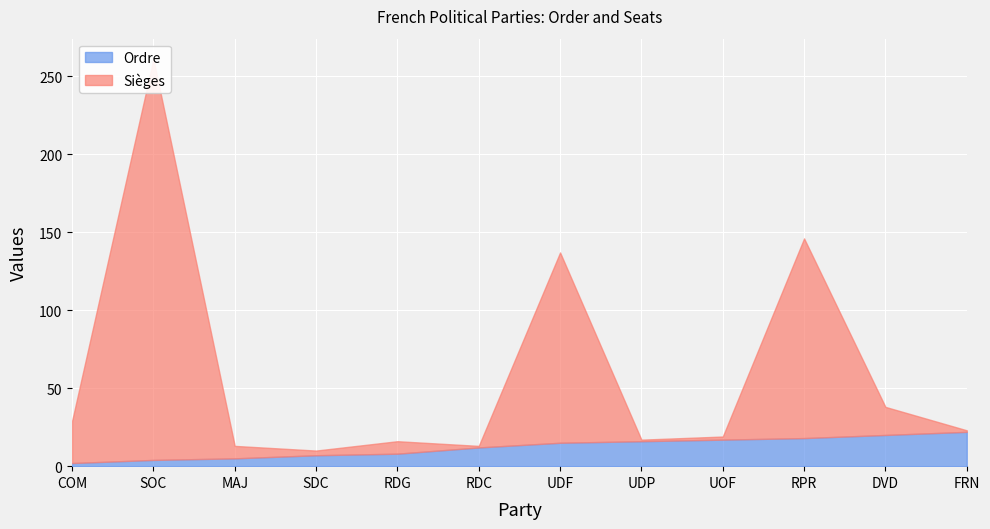

What is the value of the Ordre point at the 11th from the left?

20